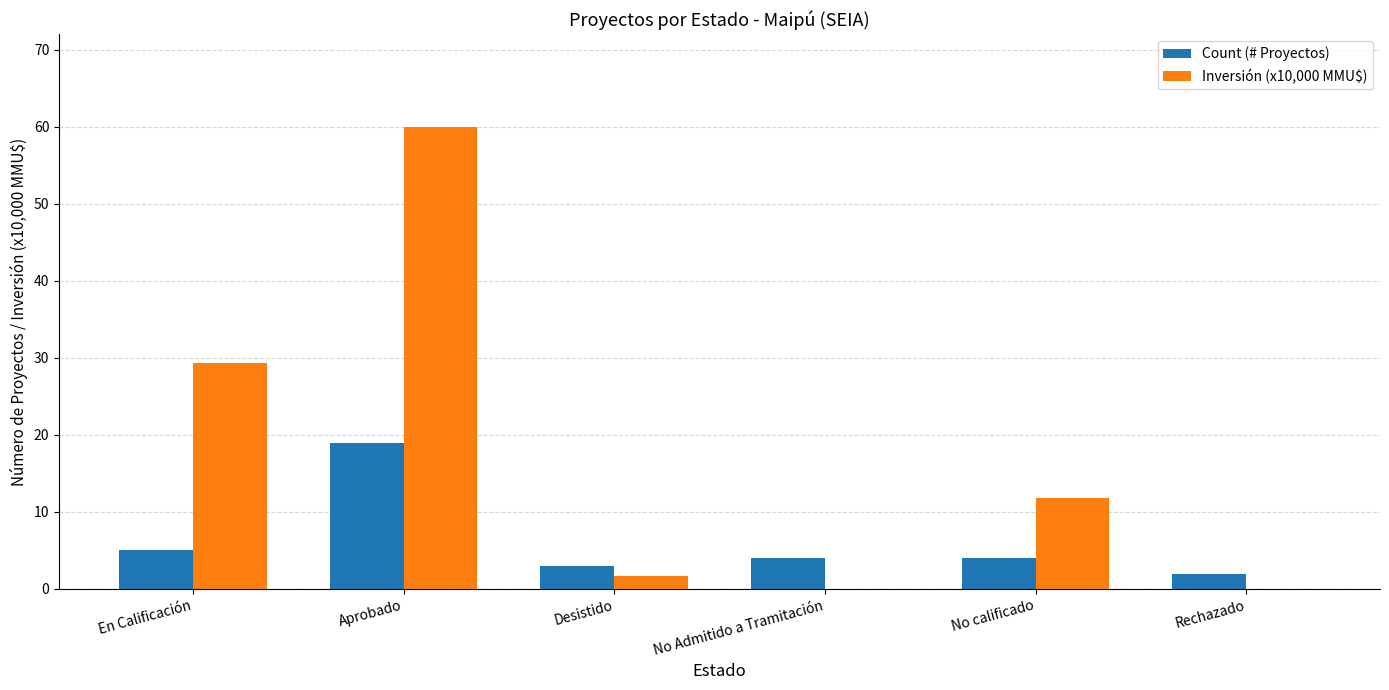

What is the sum of all Inversión (x10,000 MMU$) values?

102.9